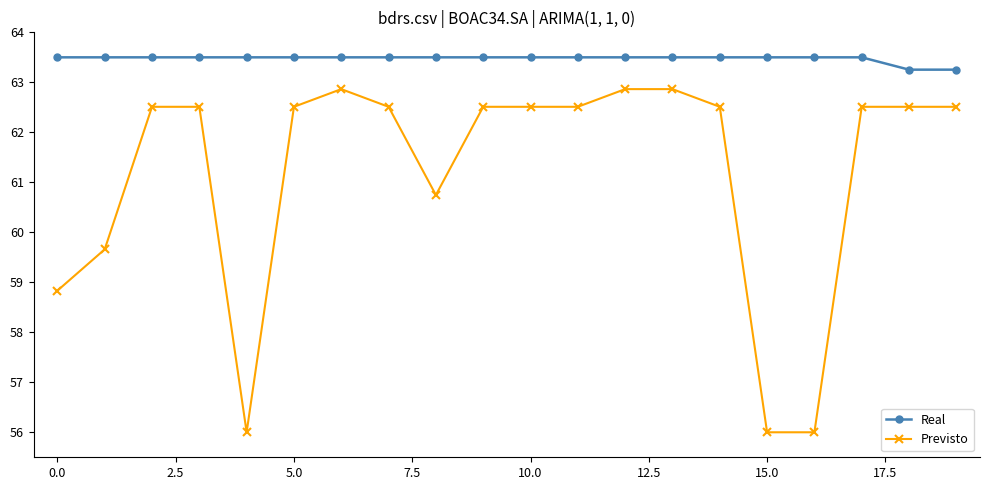

Which series has the largest range (max minus min)?

Previsto